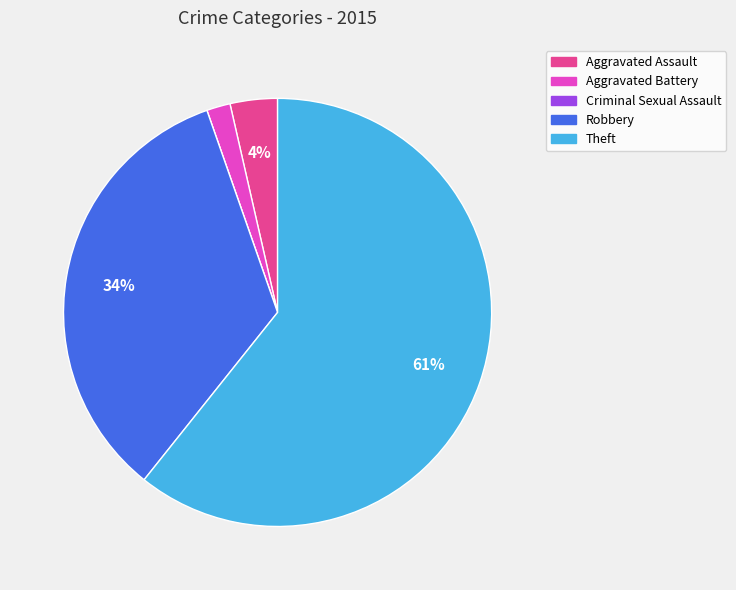

True or false: Robbery accounts for 43% of the total.

False